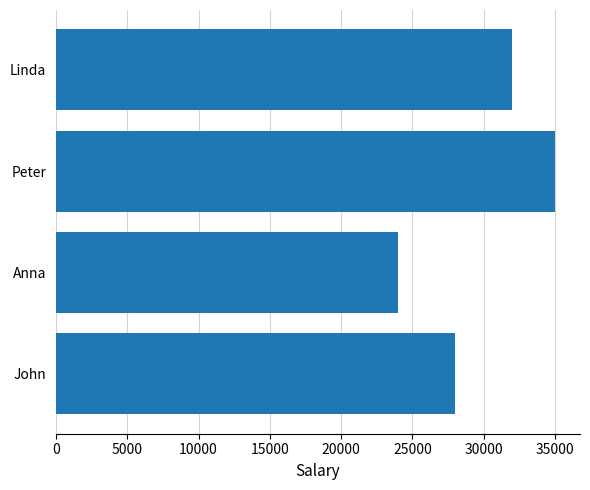

What is the smallest value displayed?

24000